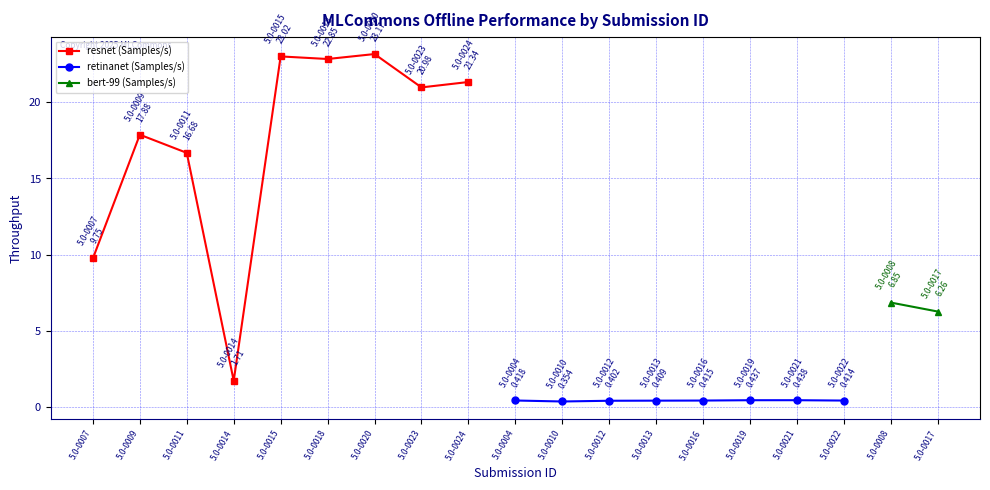

What is the sum of the values at 5.0-0015 and 5.0-0007?

32.8